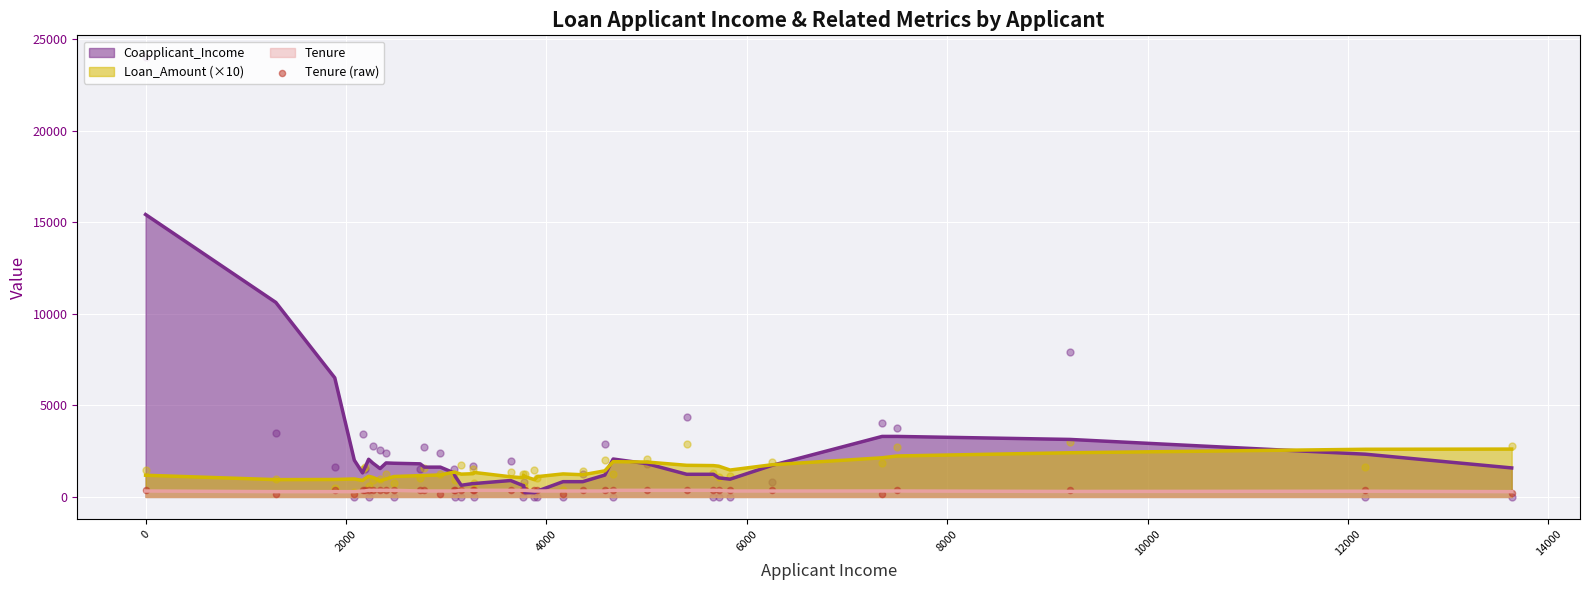

True or false: Tenure and Loan_Amount (×10) cross at least once.

False